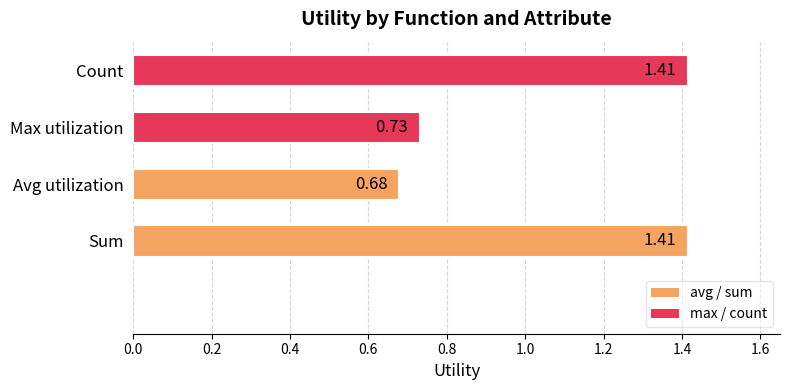

Which category has the lowest value across all series?

Avg utilization